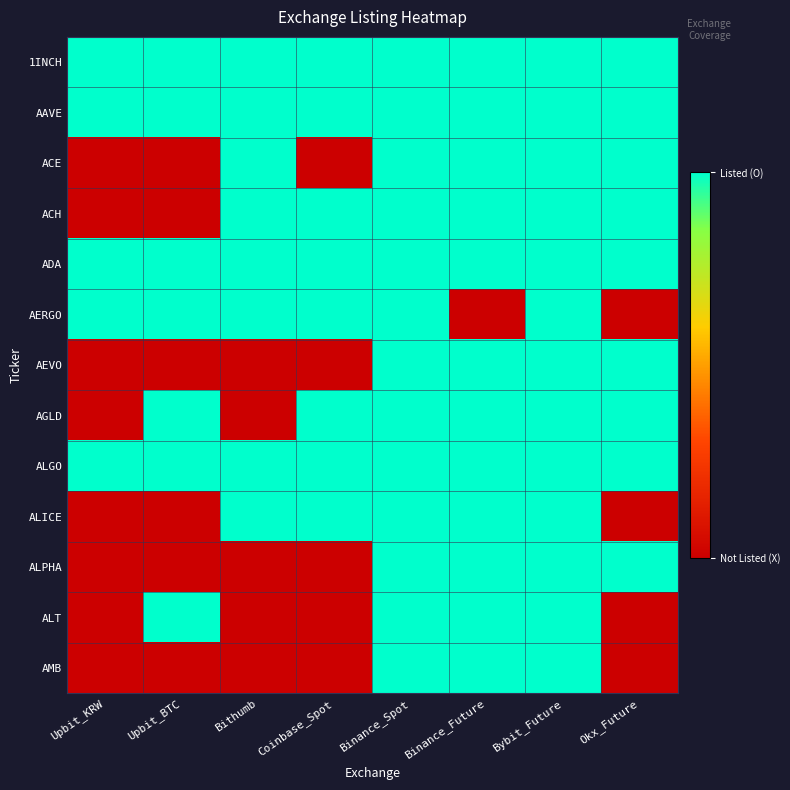

What is the total value across all series at Bithumb?

8